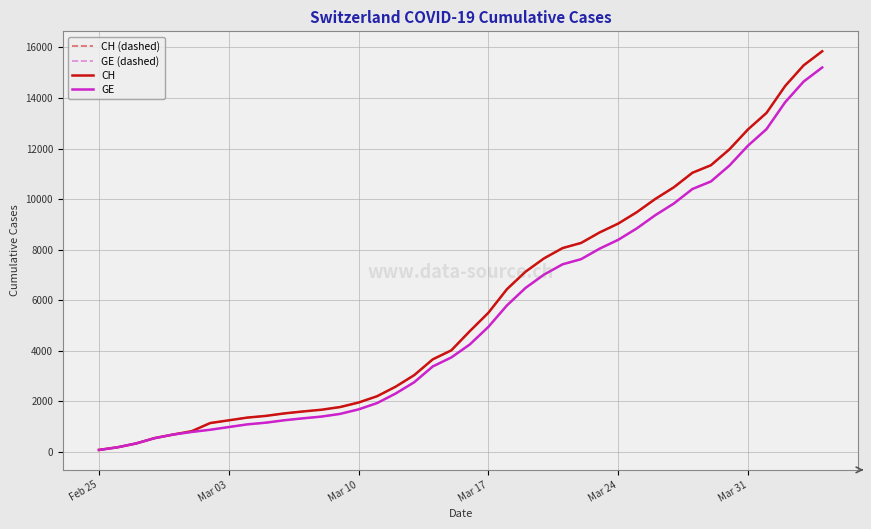

Does the chart have visible grid lines?

Yes